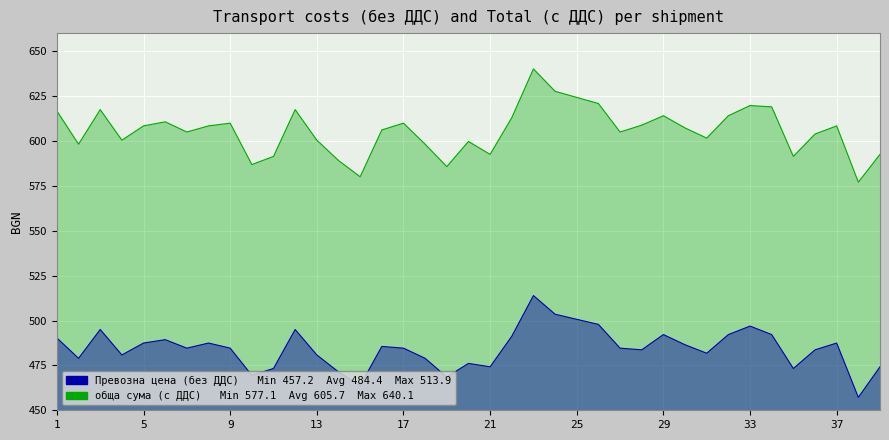

What is the average value of the Превозна цена (без ДДС) series?

484.4